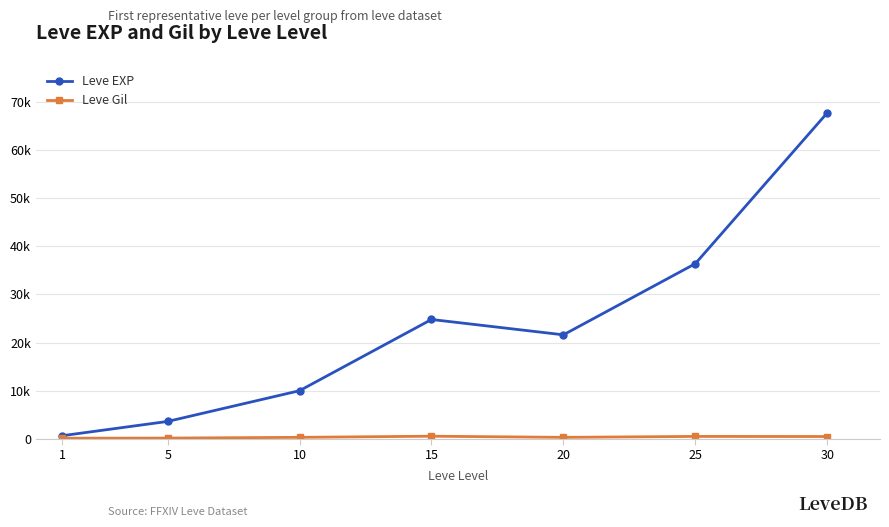

Which series has the largest range (max minus min)?

Leve EXP